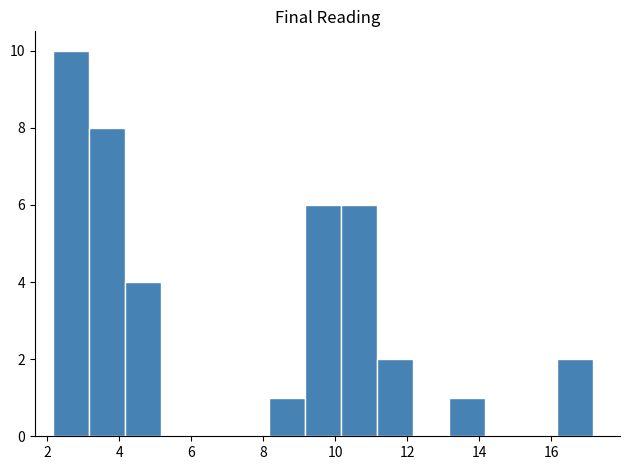

Which range on the x-axis has the tallest bar?

2.2 to 3.2